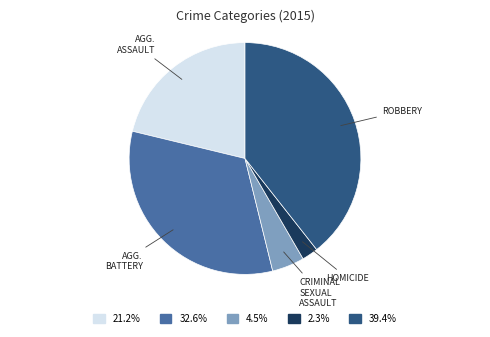

How many segments does this pie chart have?

5